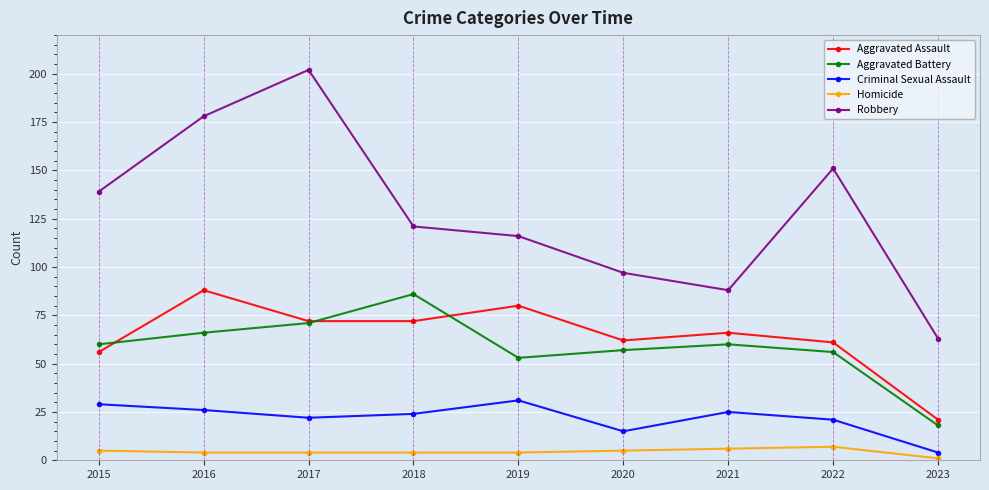

Between 2021 and 2022, which series saw the biggest shift?

Robbery